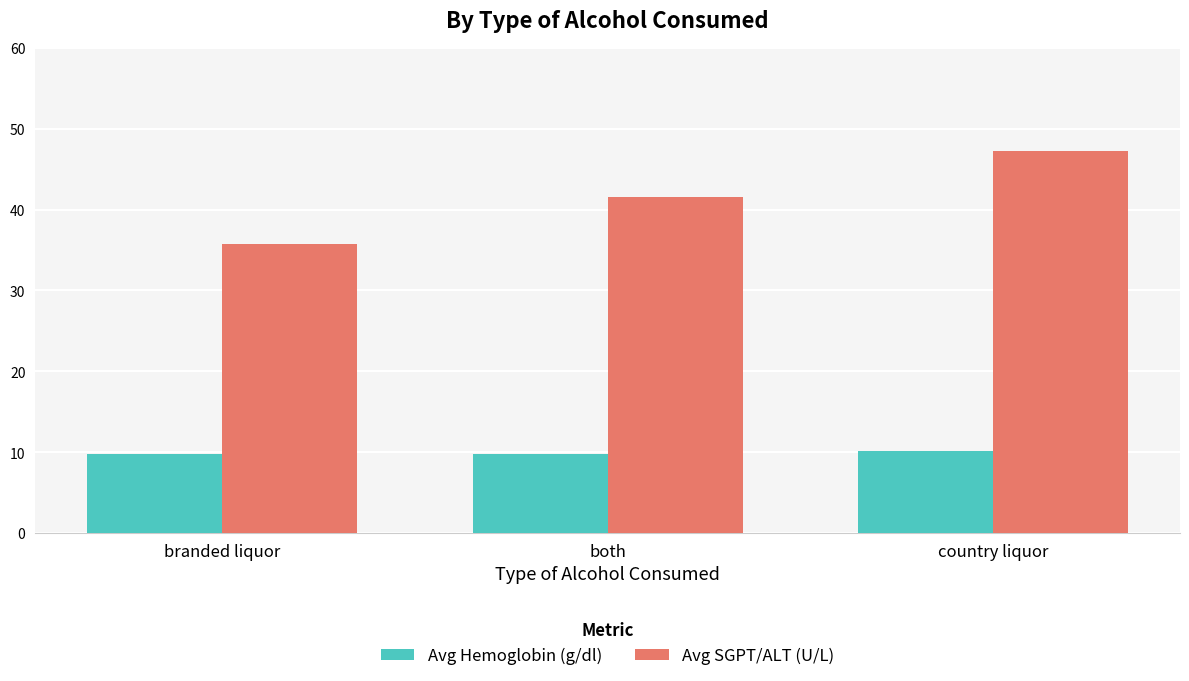

What is the value of the Avg SGPT/ALT (U/L) bar at the 3rd from the left?

47.2